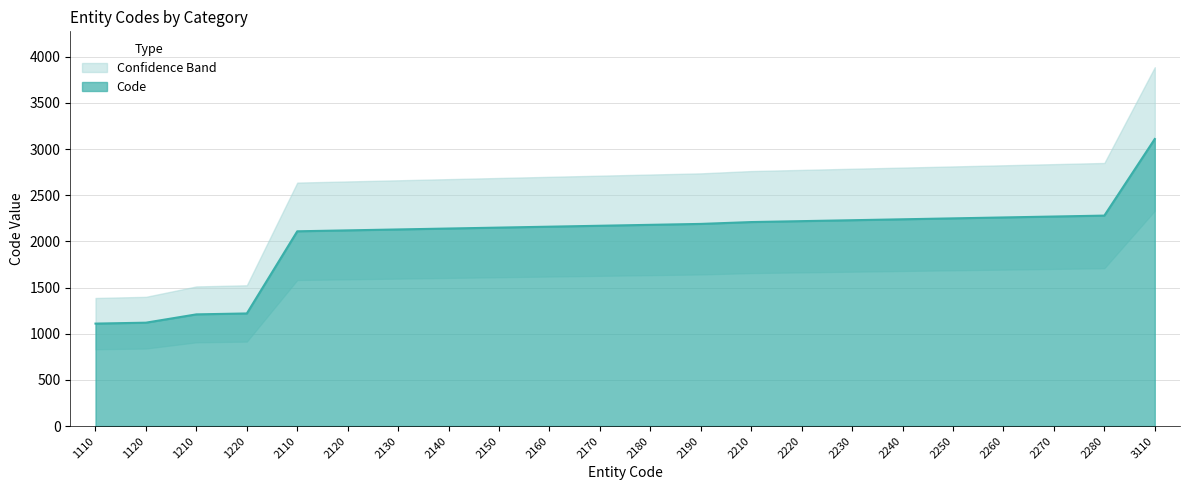

List the labels in order of value, largest first.

3110, 2280, 2270, 2260, 2250, 2240, 2230, 2220, 2210, 2190, 2180, 2170, 2160, 2150, 2140, 2130, 2120, 2110, 1220, 1210, 1120, 1110